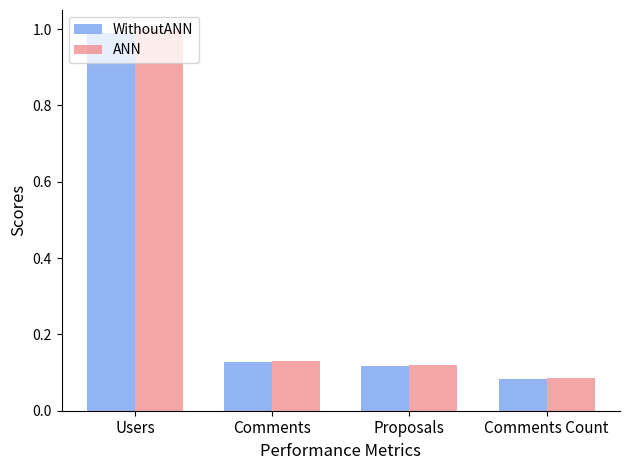

Which series has the largest range (max minus min)?

ANN